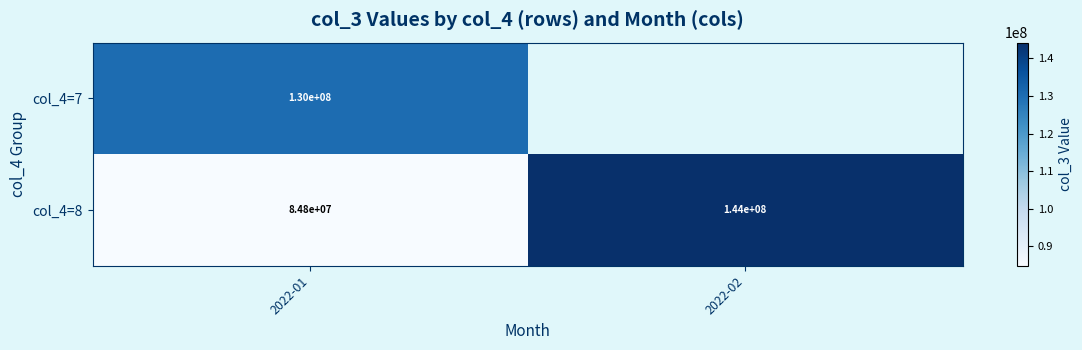

What is the sum of all col_4=8 values?

228800000